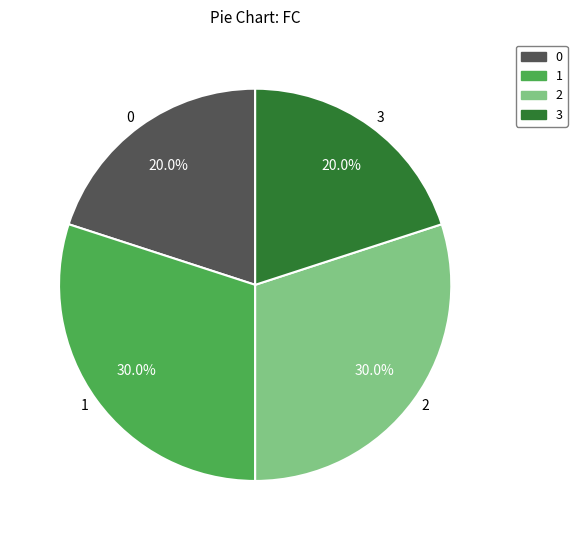

Combined, what portion of the pie is 3 and 1?

50.0%